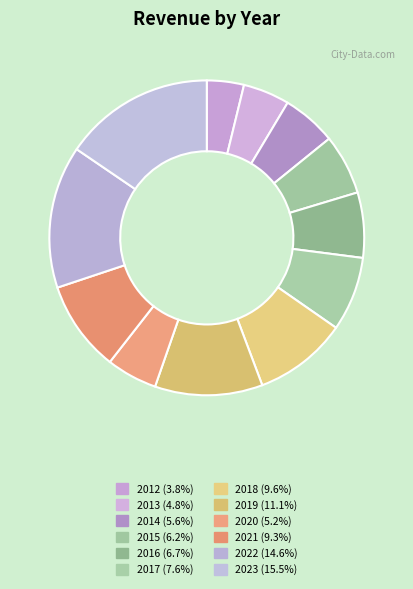

How many slices are in this pie chart?

12